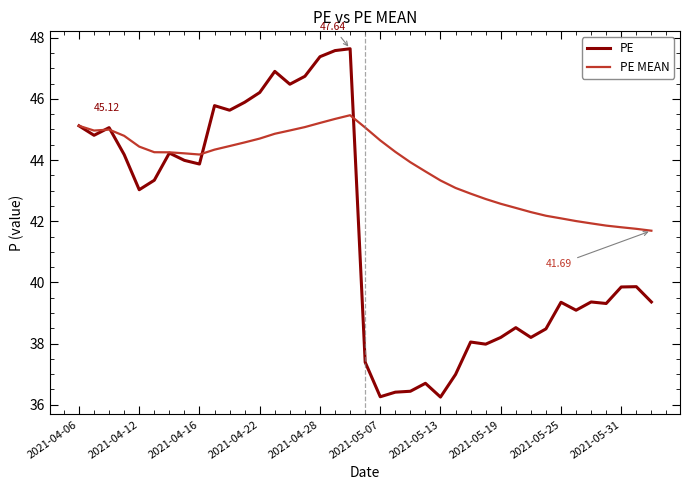

What is the difference between the second highest and minimum values in the PE series?

11.3